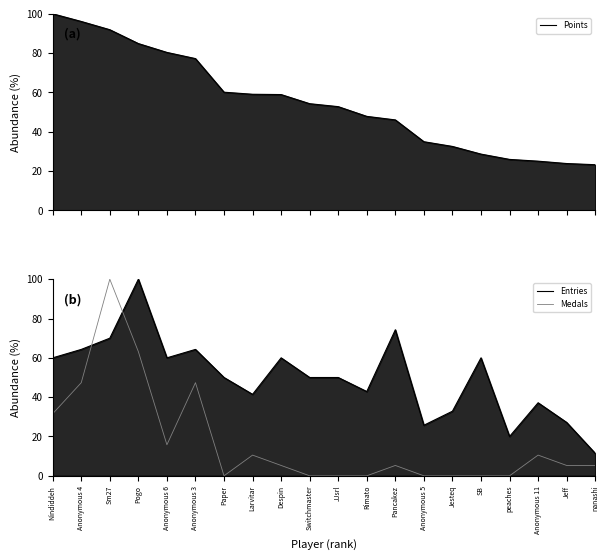

Is it true that Entries equals 60.0 at Nindiddeh?

True